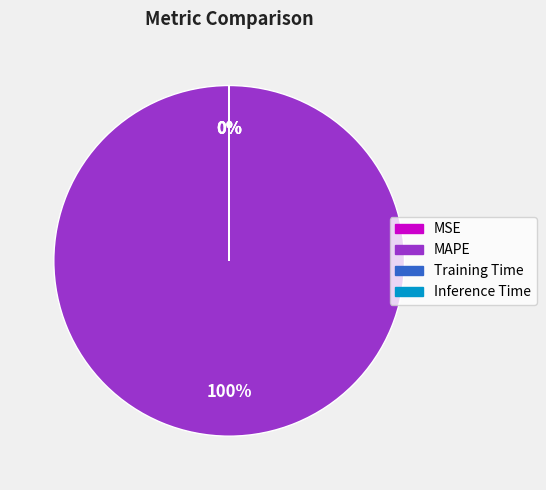

True or false: MAPE accounts for 99% of the total.

False